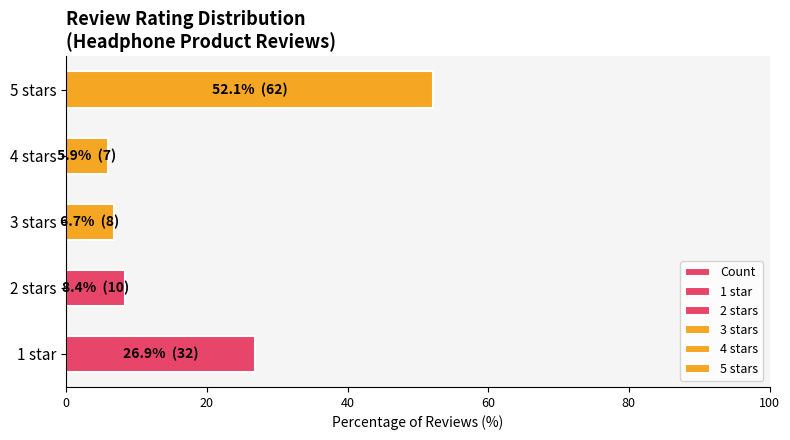

What is the average value?

20.0